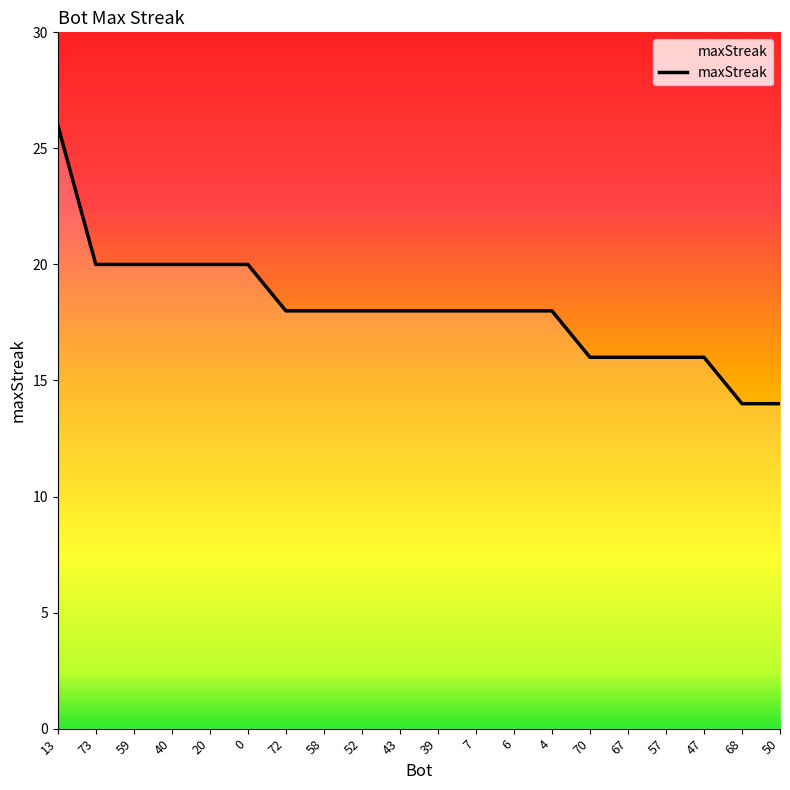

Read the value at 6, to the nearest 10.

20